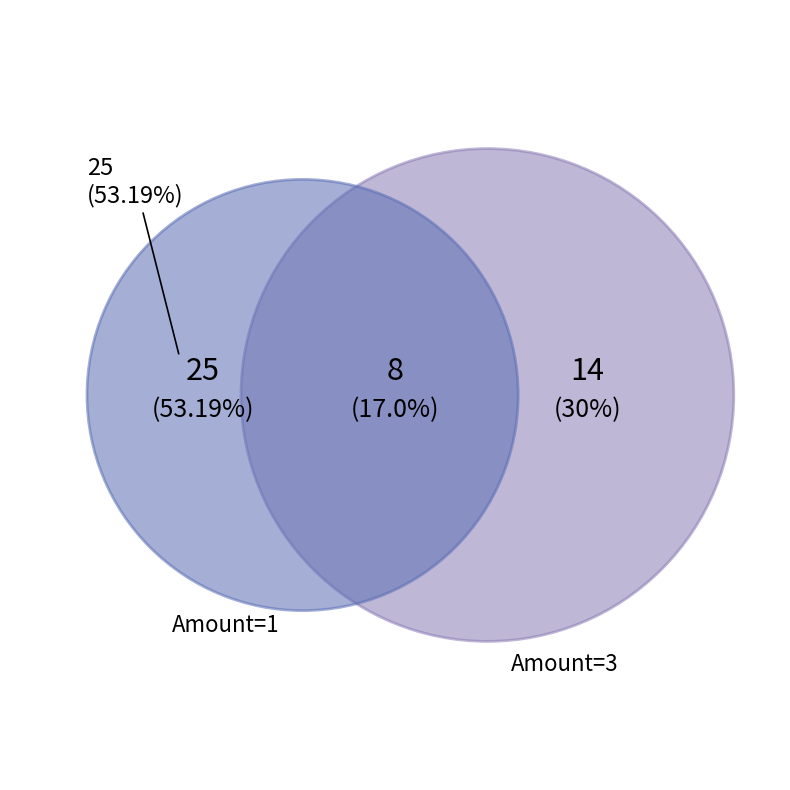

Is it true that 11 is 23% of the pie?

True